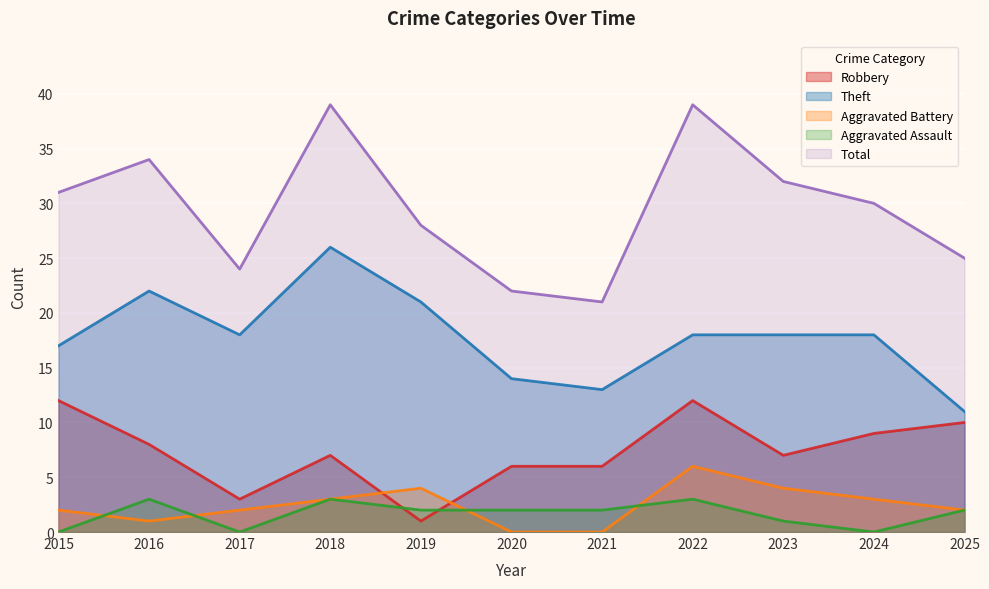

Rank the categories by Aggravated Assault value from lowest to highest.

2015, 2017, 2024, 2023, 2019, 2020, 2021, 2025, 2016, 2018, 2022